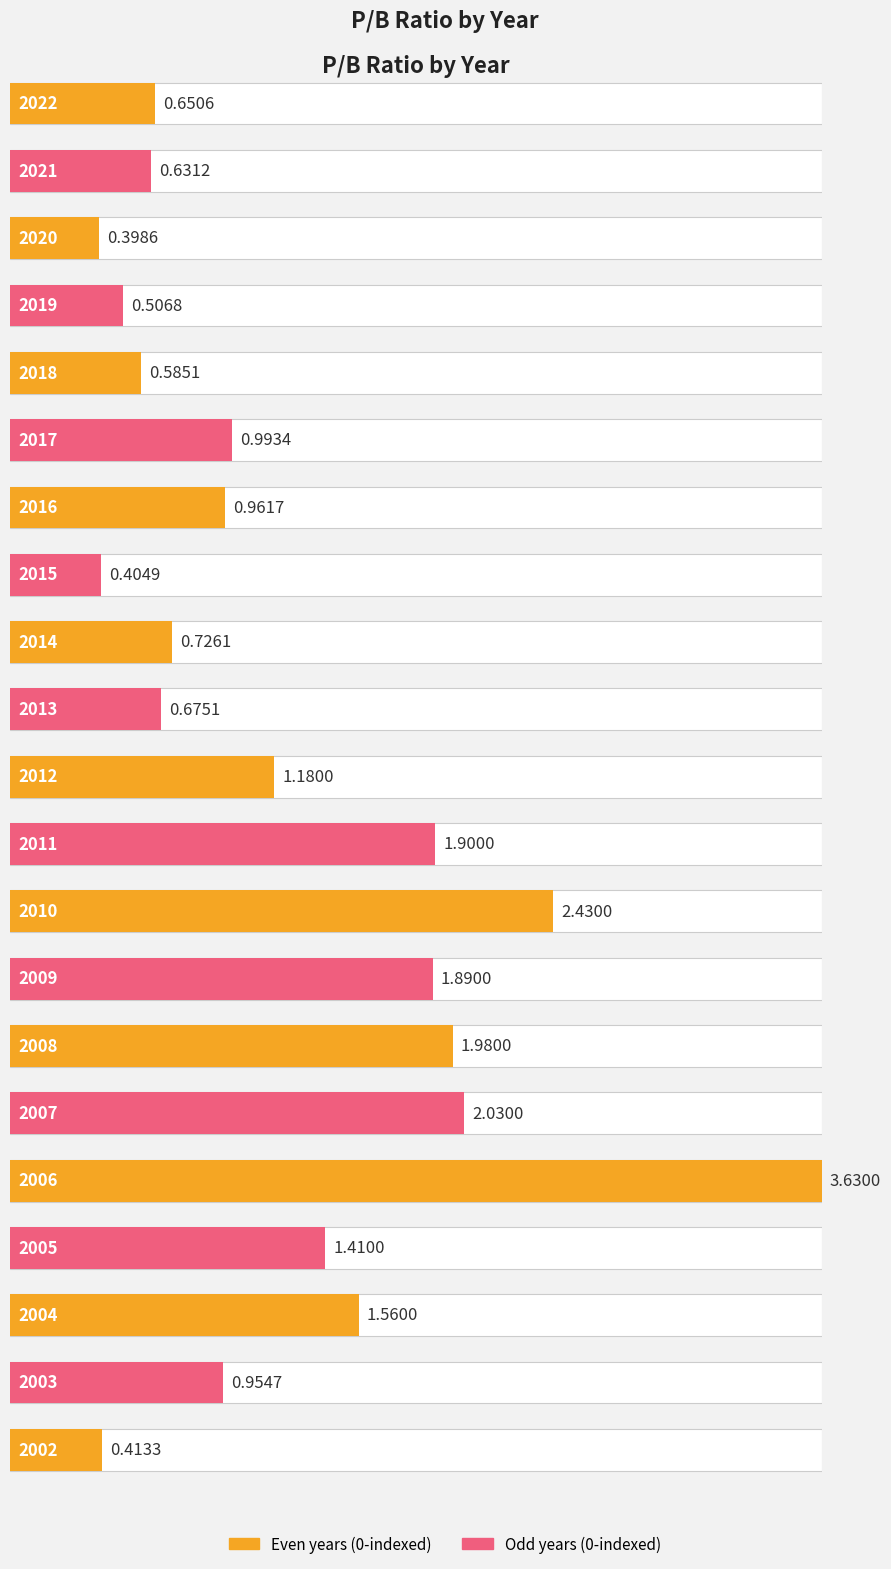

What is the change in value from 2007 to 2006?

+1.6